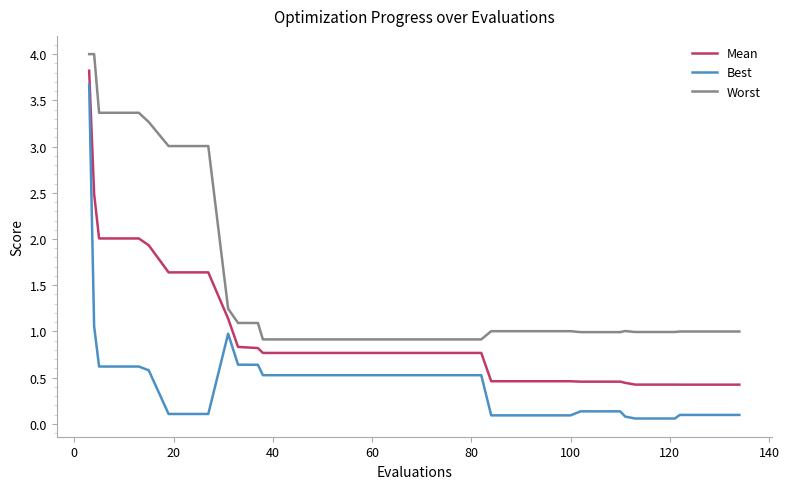

Rank the series by their maximum value, from highest to lowest.

Worst, Mean, Best